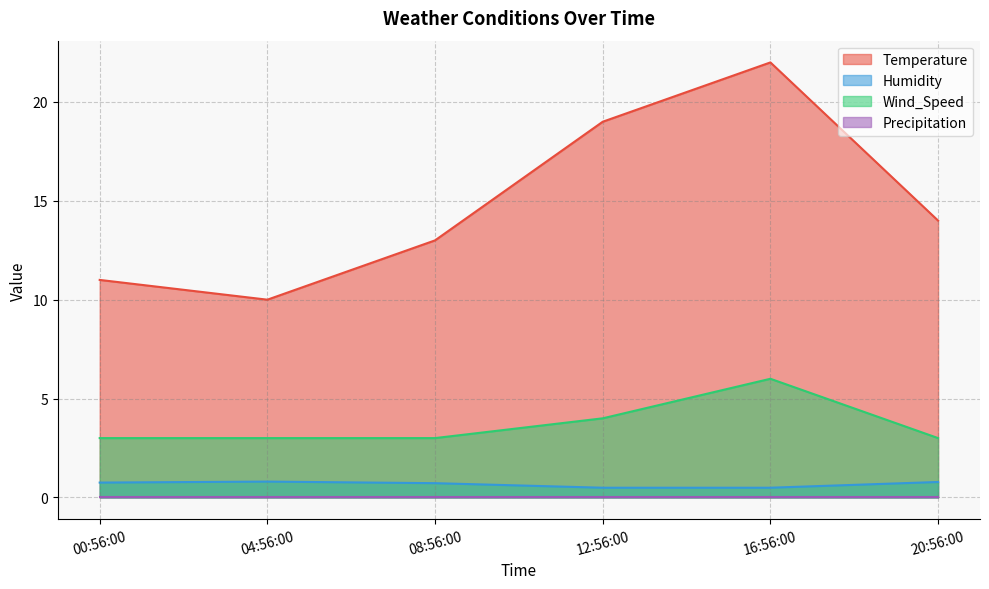

True or false: Wind_Speed has a value of 1.1 at 08:56:00.

False